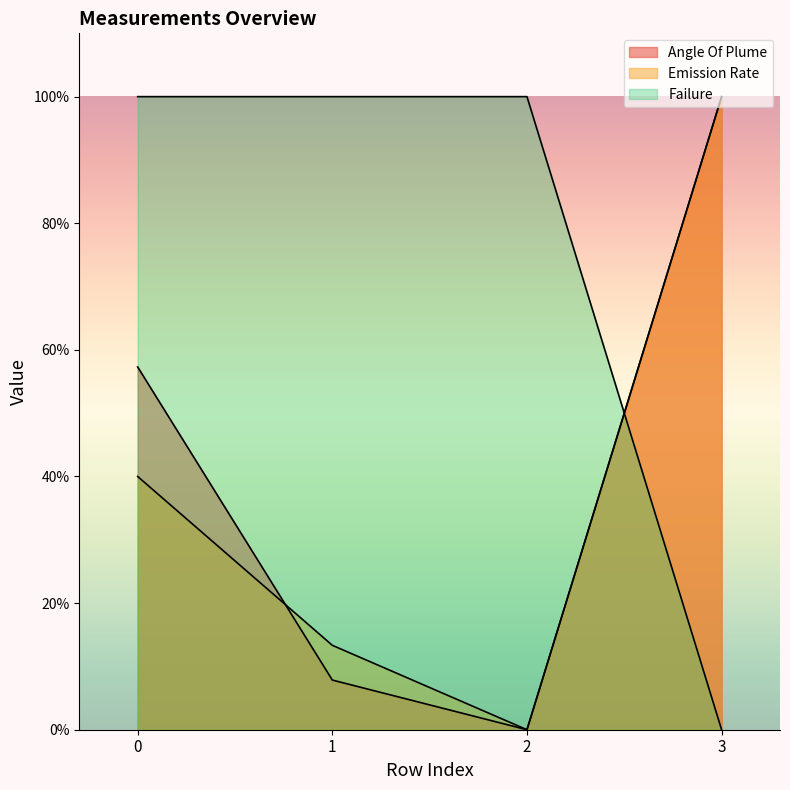

Where do Distance and Emission Rate first cross each other?

2 and 3